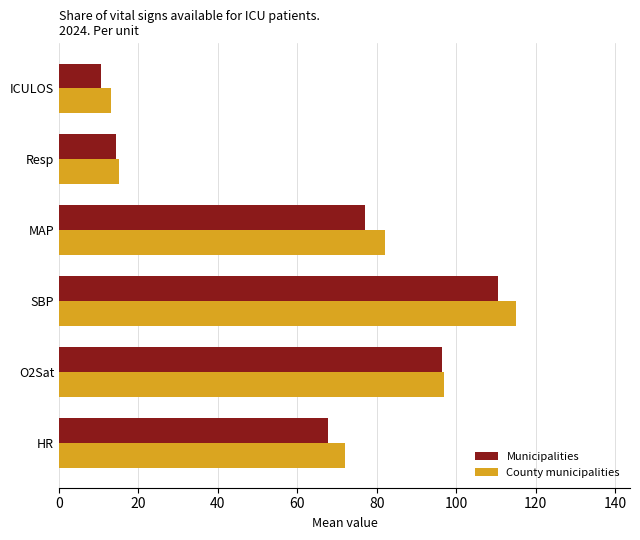

Which label corresponds to the smallest value in the chart?

ICULOS